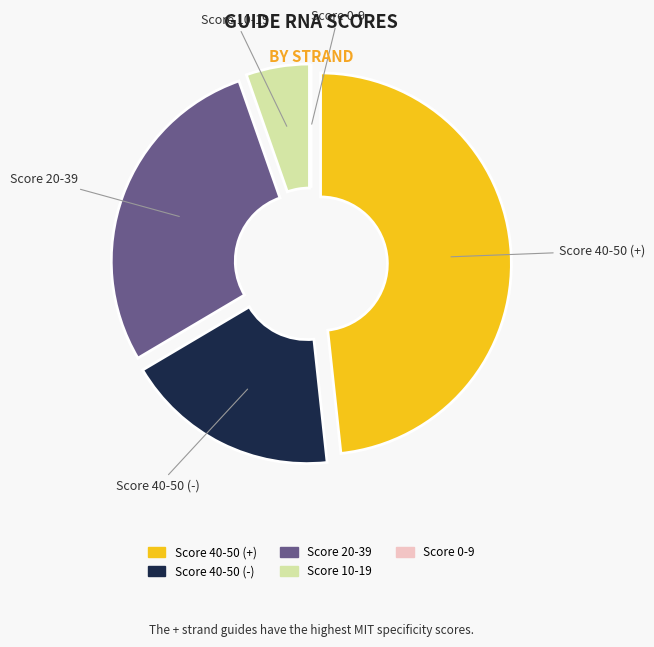

Does any single category account for the majority?

No